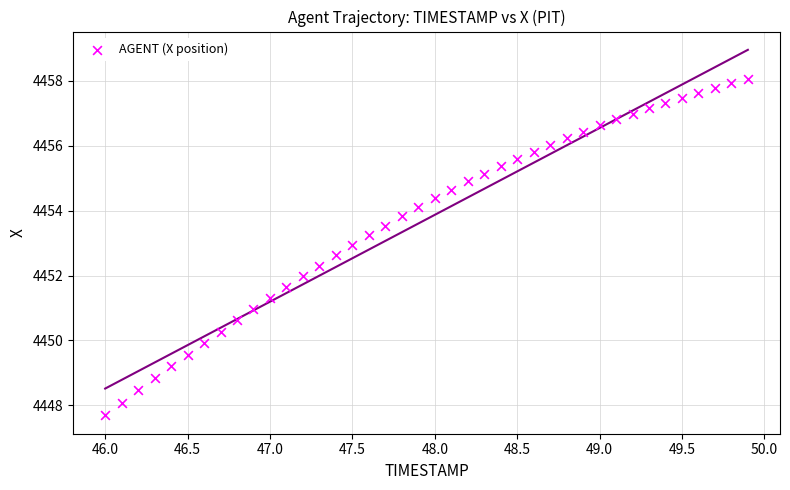

What is the range of Y values (max minus min)?

10.4